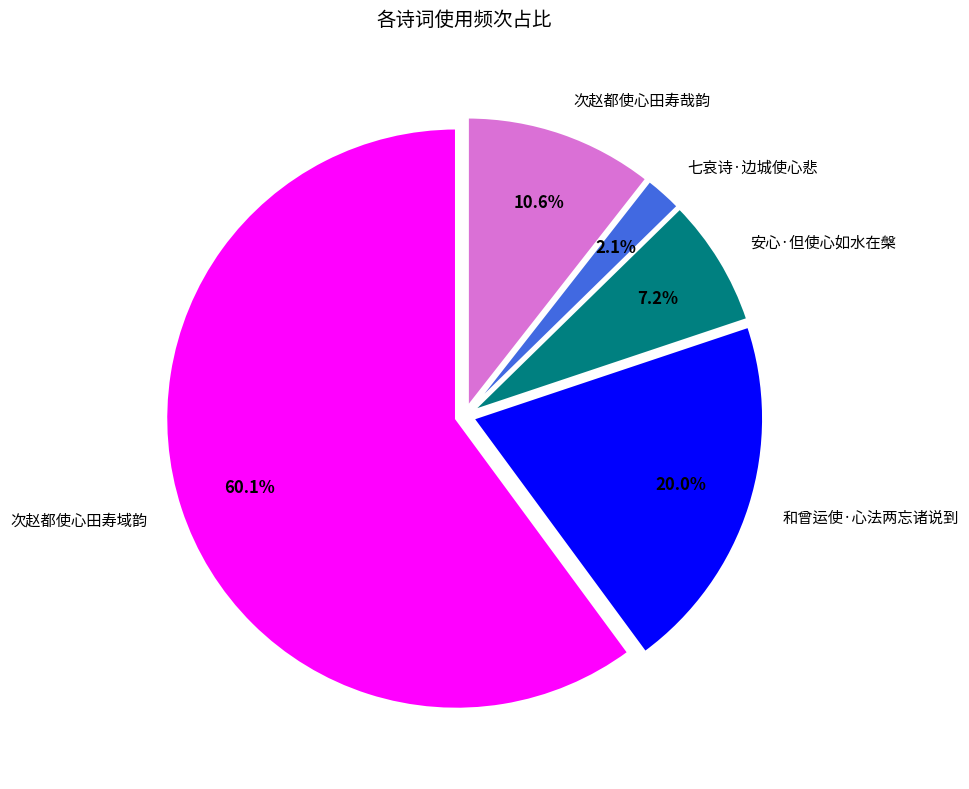

To the nearest percent, what is the combined percentage of 七哀诗·边城使心悲 and 和曾运使·心法两忘诸说到?

22%